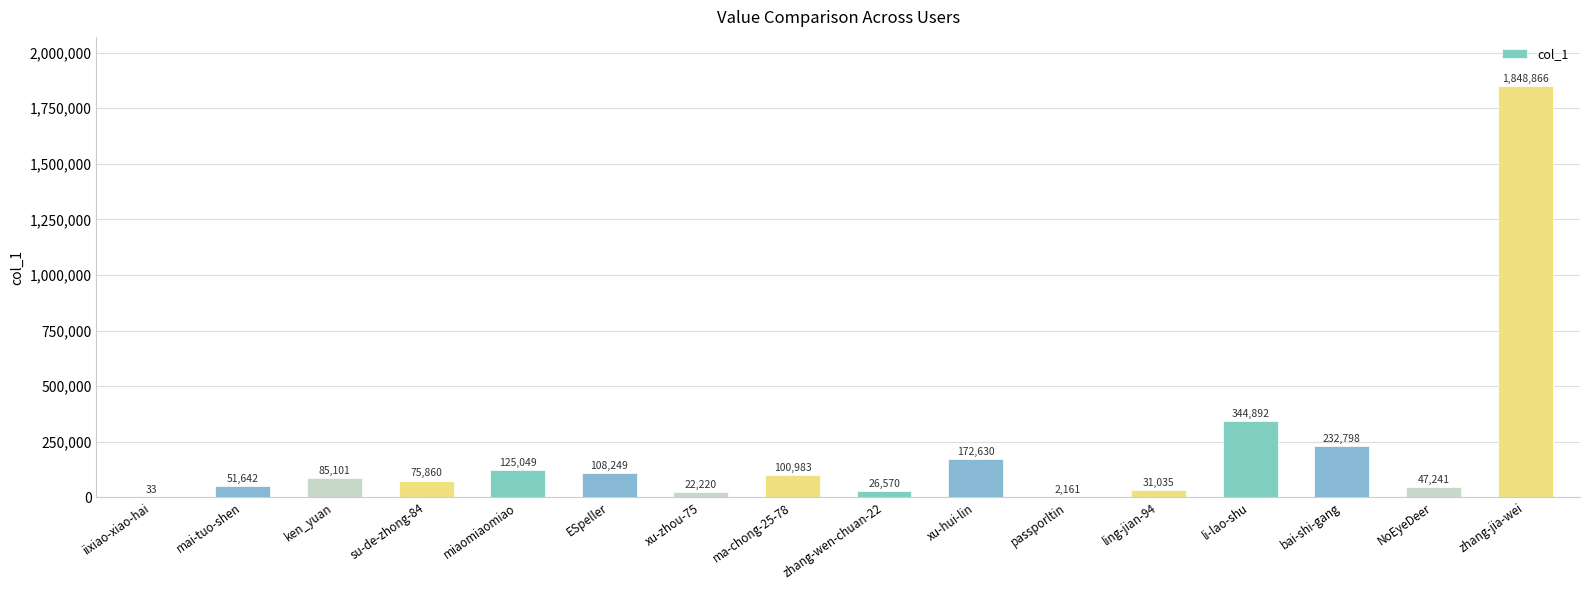

What is the average value?

204708